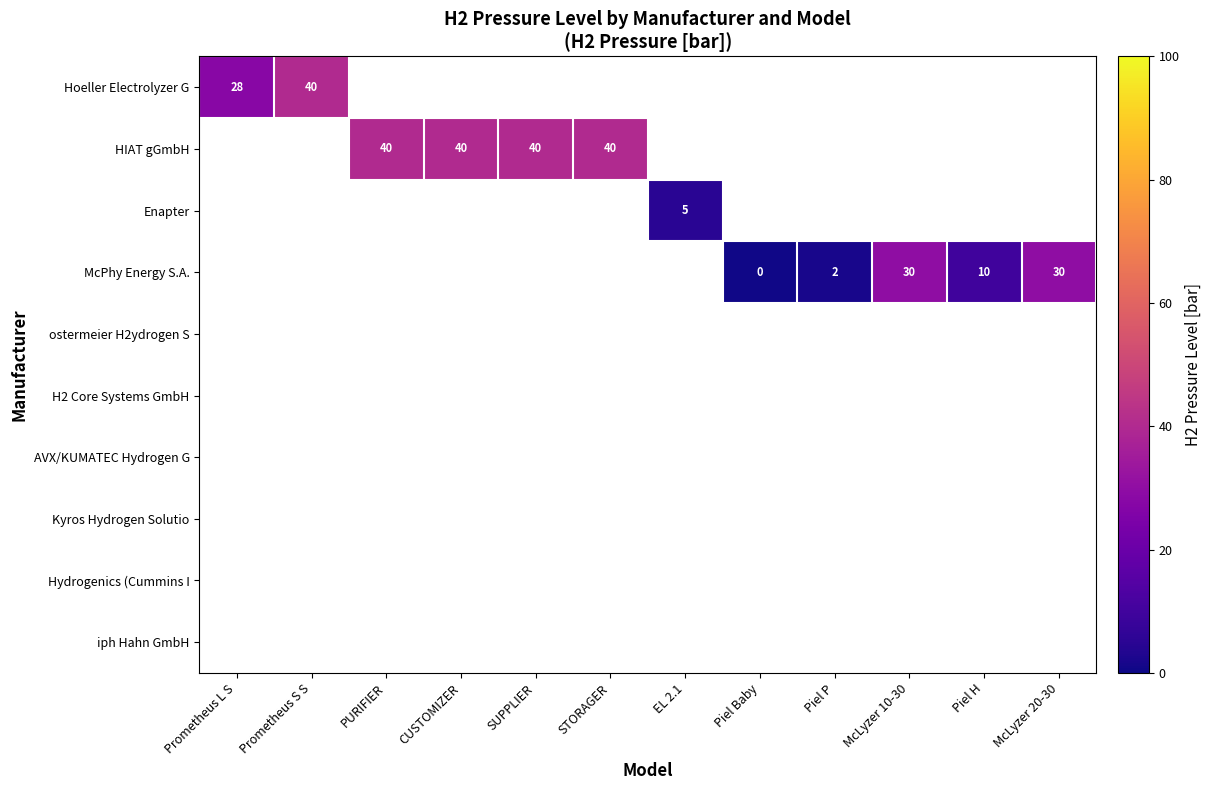

Which series changed the most between Piel Baby and McLyzer 10-30?

McPhy Energy S.A.